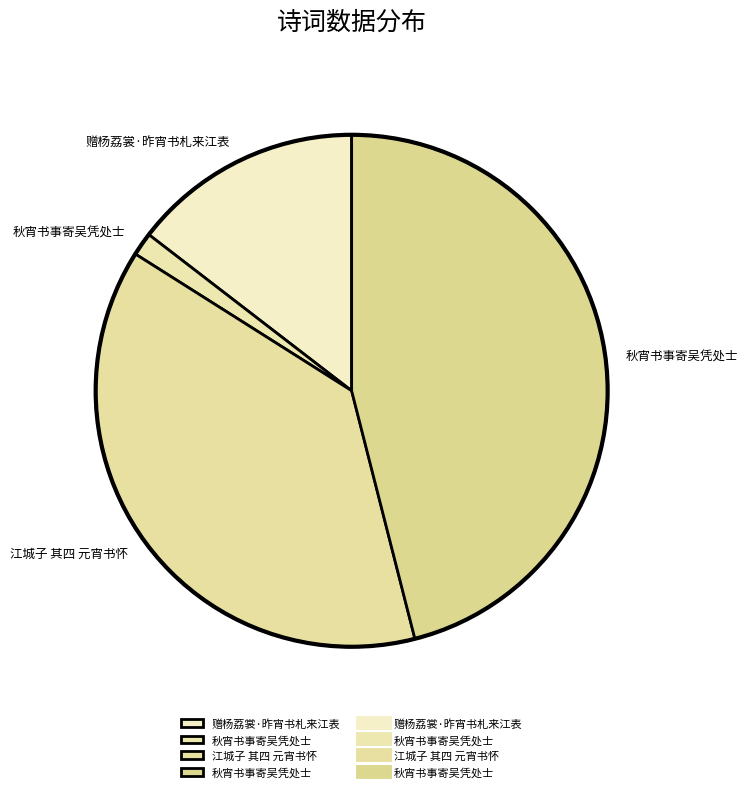

Which slice is the smallest?

秋宵书事寄吴凭处士